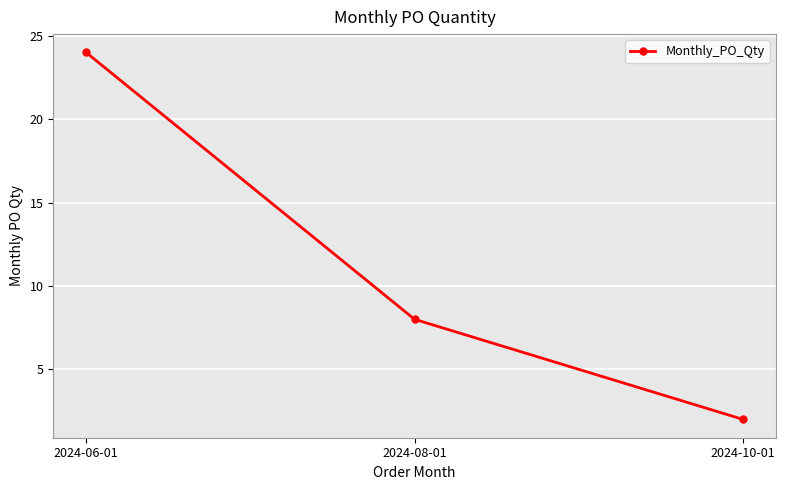

Reading left to right, what are all the values shown in this chart?

24	8	2